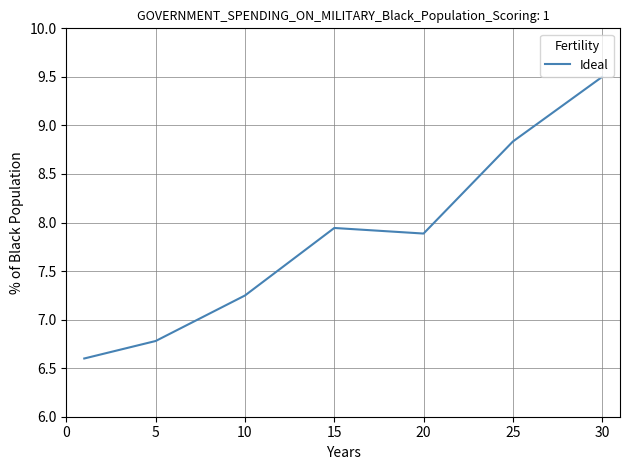

What is the sum of all values?

54.8